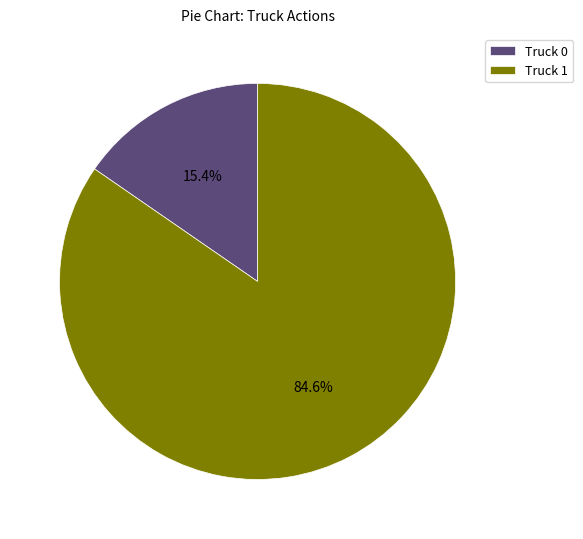

Between Truck 1 and Truck 0, which is larger?

Truck 1